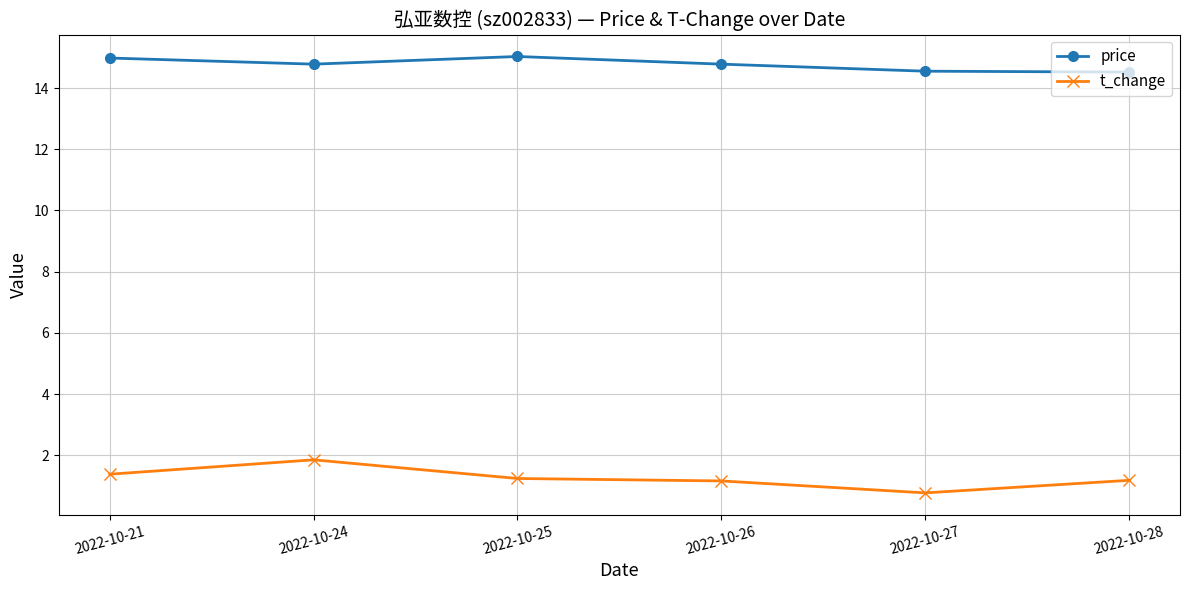

List the series in order of their peak value, highest first.

price, t_change